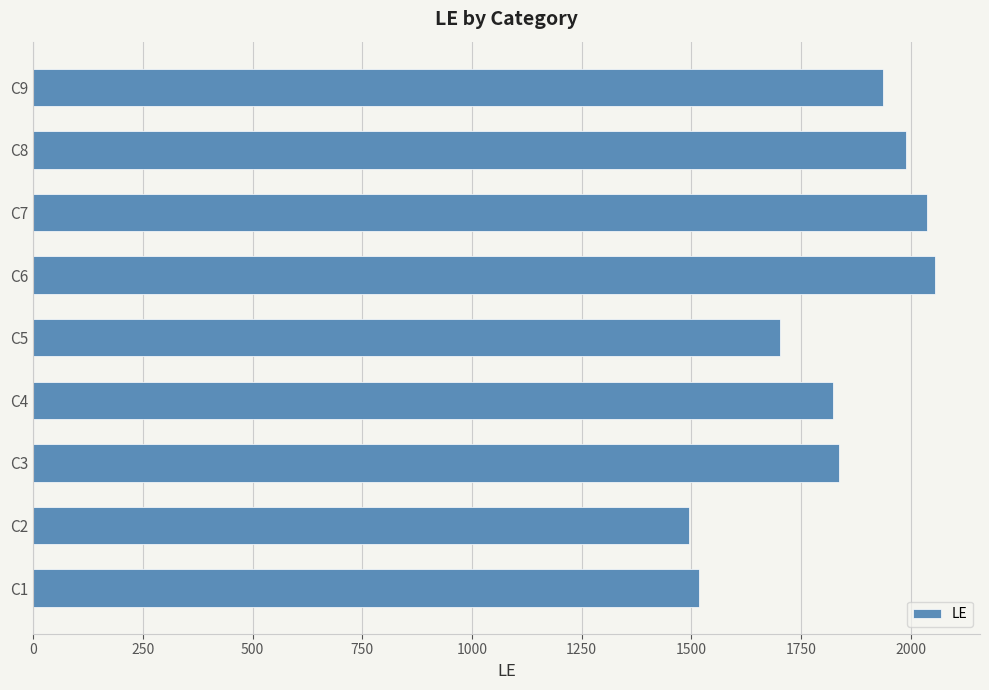

Which category has the lowest value across all series?

C2